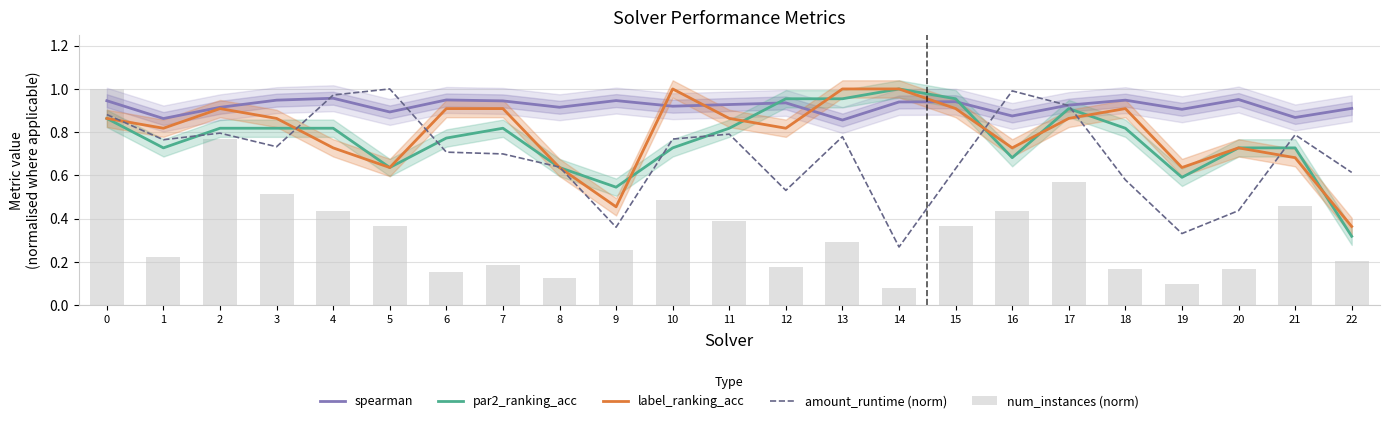

List the labels in order of label_ranking_acc value, smallest first.

22, 9, 5, 8, 19, 21, 4, 16, 20, 1, 12, 0, 3, 11, 17, 2, 6, 7, 15, 18, 10, 13, 14